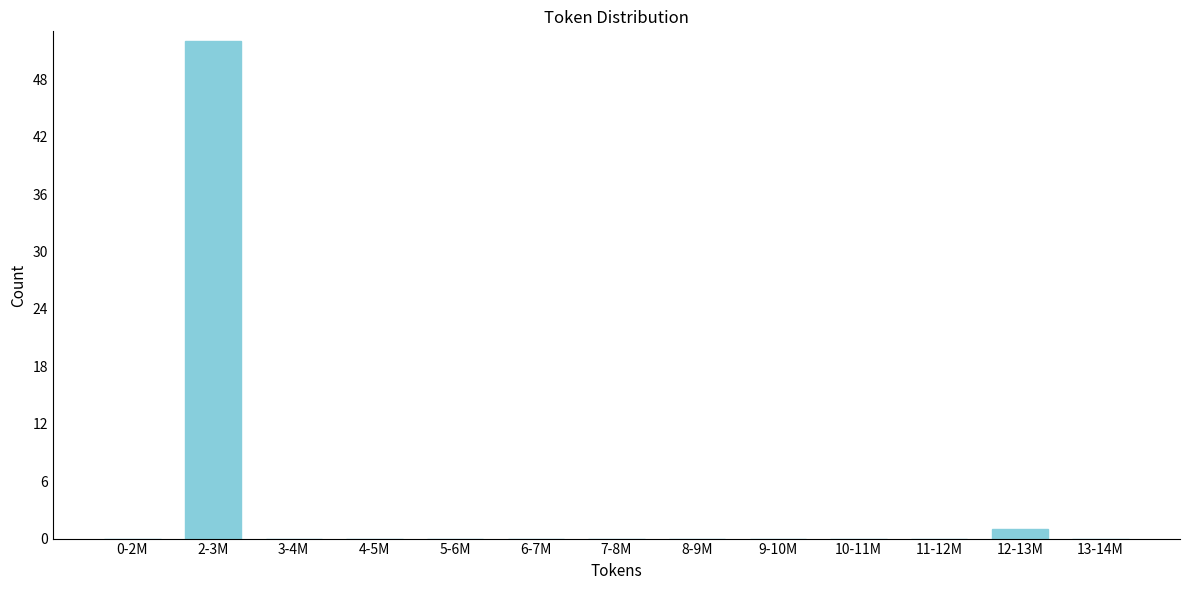

Reading left to right, transcribe all the data shown in this chart.

0-2M=0	2-3M=52	3-4M=0	4-5M=0	5-6M=0	6-7M=0	7-8M=0	8-9M=0	9-10M=0	10-11M=0	11-12M=0	12-13M=1	13-14M=0